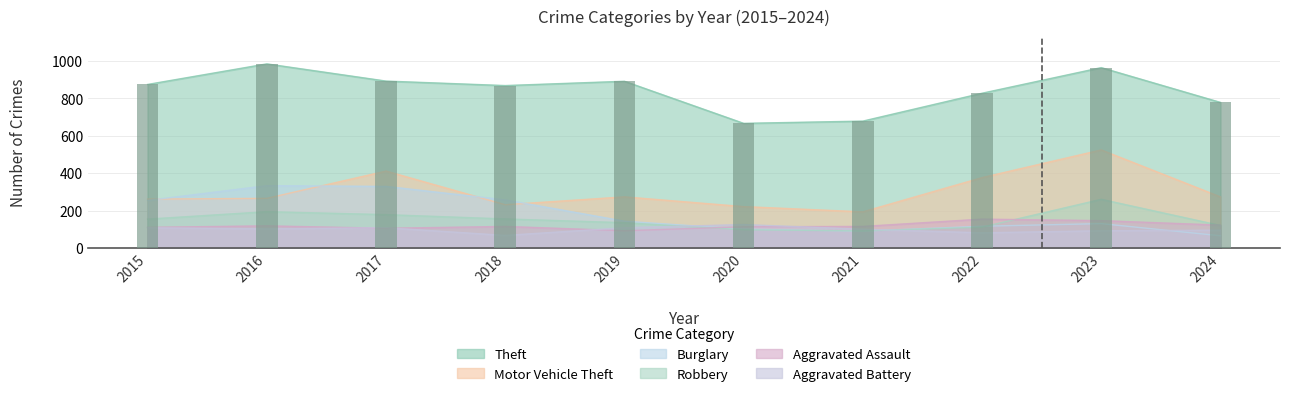

What is the difference between the second highest and minimum values in the Motor Vehicle Theft series?

218